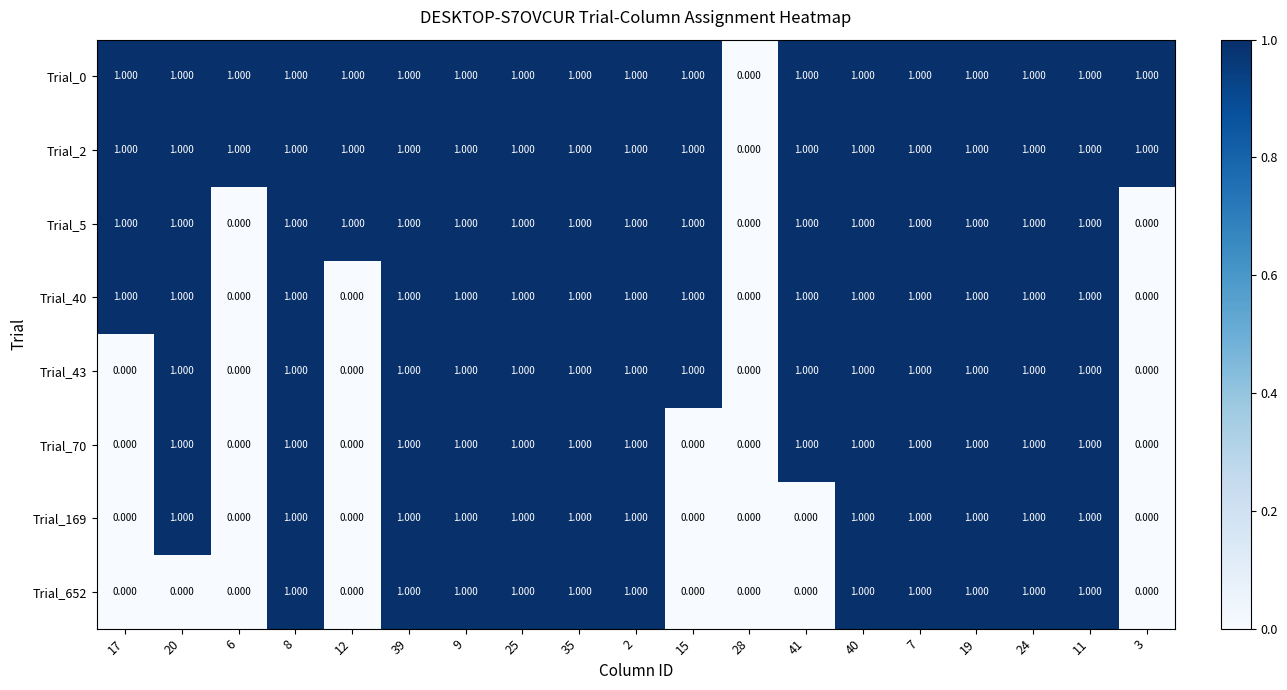

How many values in Trial_40 are above zero?

15